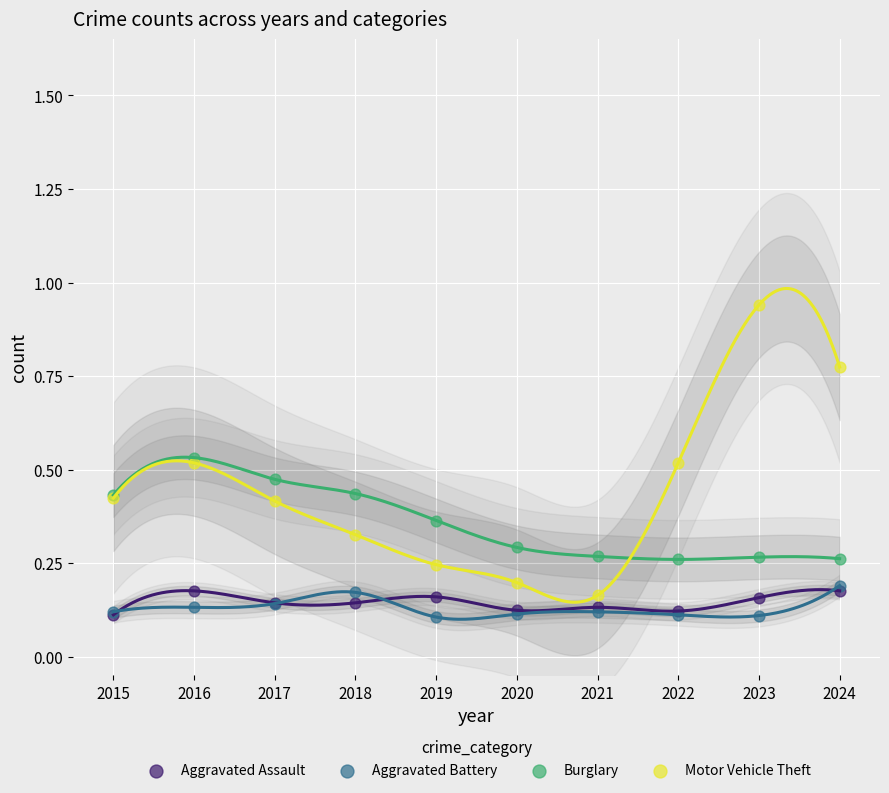

What are all the series names shown in the legend?

Aggravated Assault, Aggravated Battery, Burglary, Motor Vehicle Theft